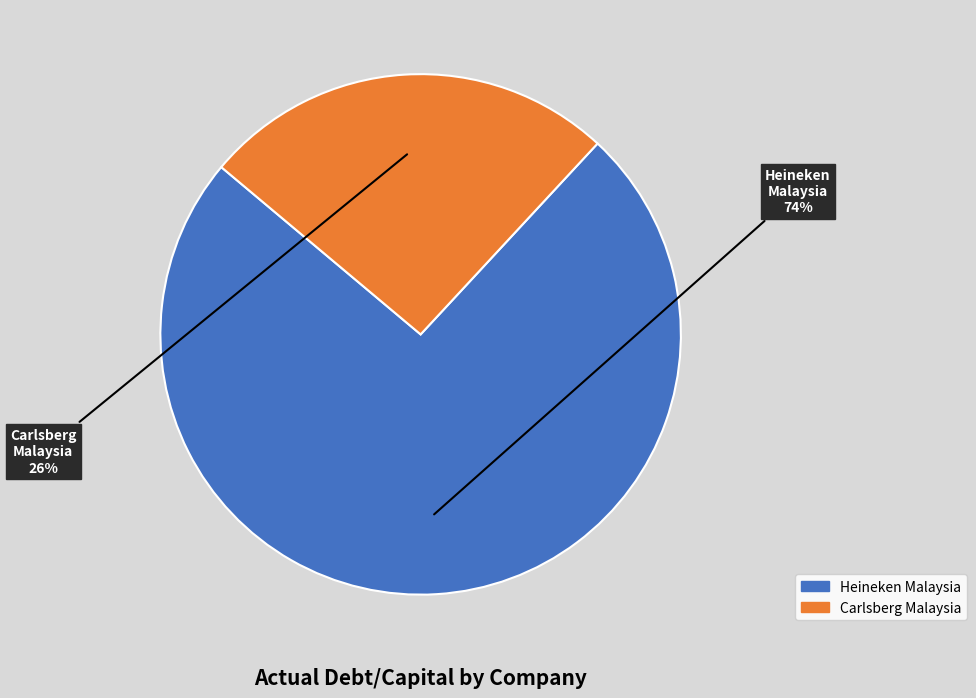

How many slices are in this pie chart?

2